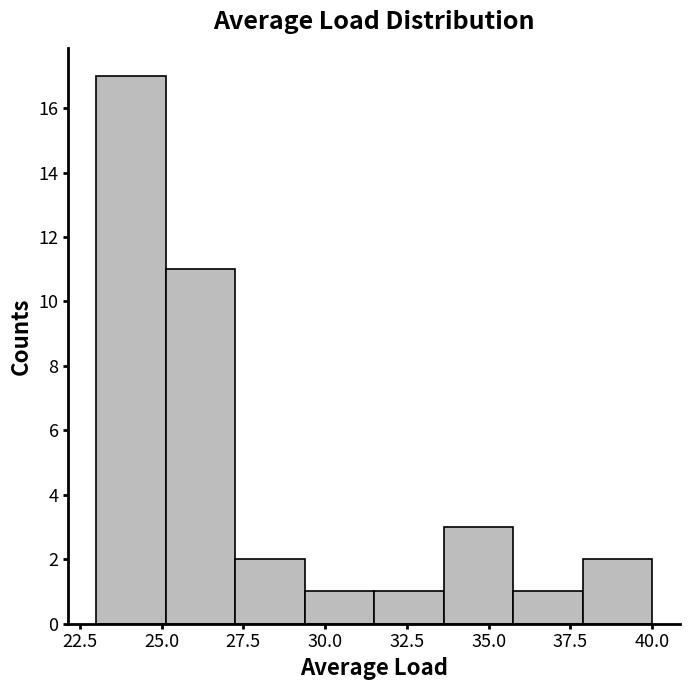

What is the height of the bar covering 31.5 to 33.5 on the x-axis? Neither the bar edges nor the heights are printed on the chart, so give them approximately, as read against the axes.

1